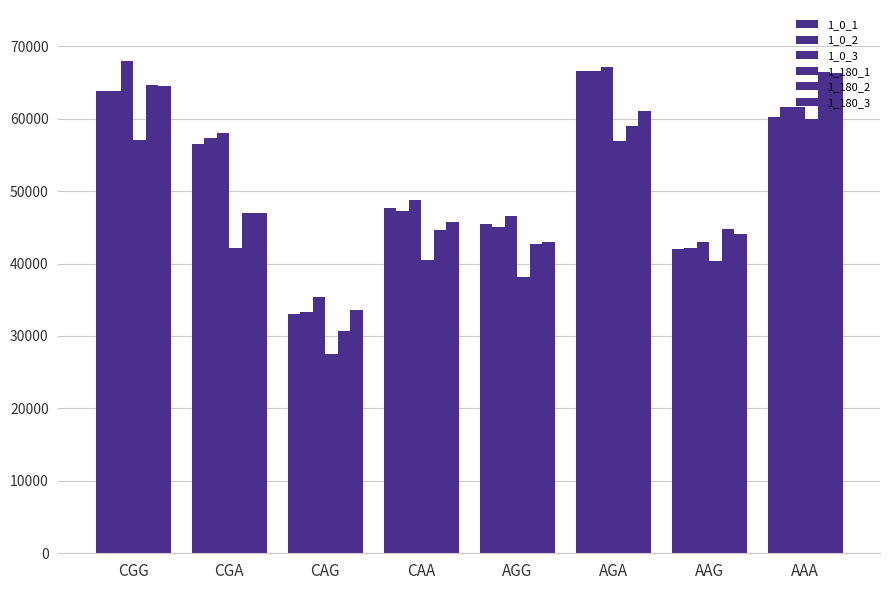

Reading left to right, extract all data points from this chart.

1_0_1: 63762	56550	33005	47602	45473	66588	42050	60252
1_0_2: 63847	57306	33246	47310	45082	66536	42167	61555
1_0_3: 67893	57968	35385	48824	46555	67180	42962	61640
1_180_1: 57005	42155	27558	40486	38179	56934	40398	59929
1_180_2: 64676	47001	30746	44622	42680	58936	44801	66497
1_180_3: 64510	46967	33640	45671	42987	61051	44052	66300